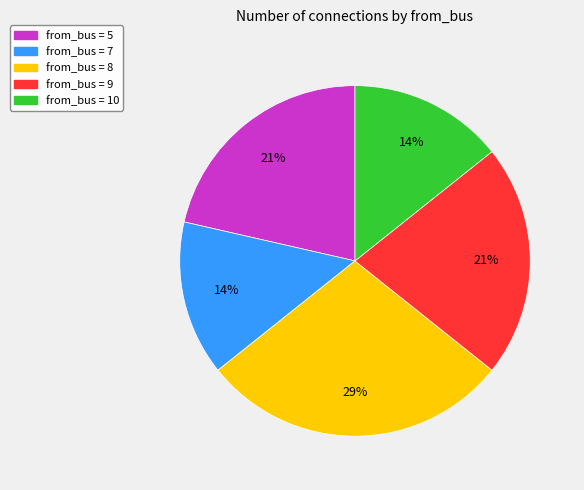

Is there a majority slice in this chart?

No